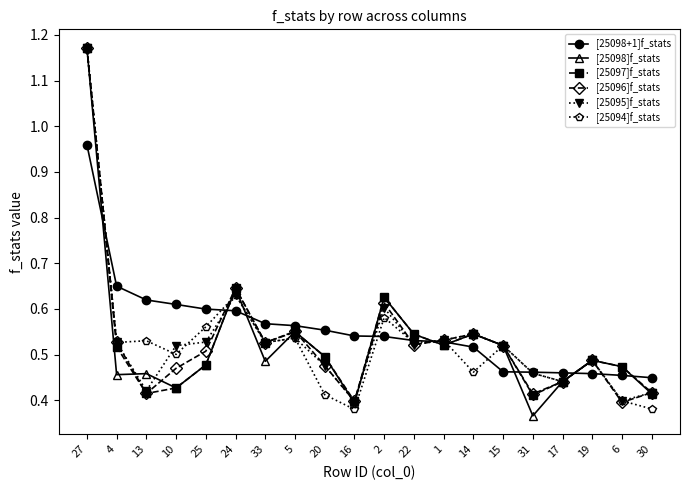

At which category does the chart reach its peak across all series?

27